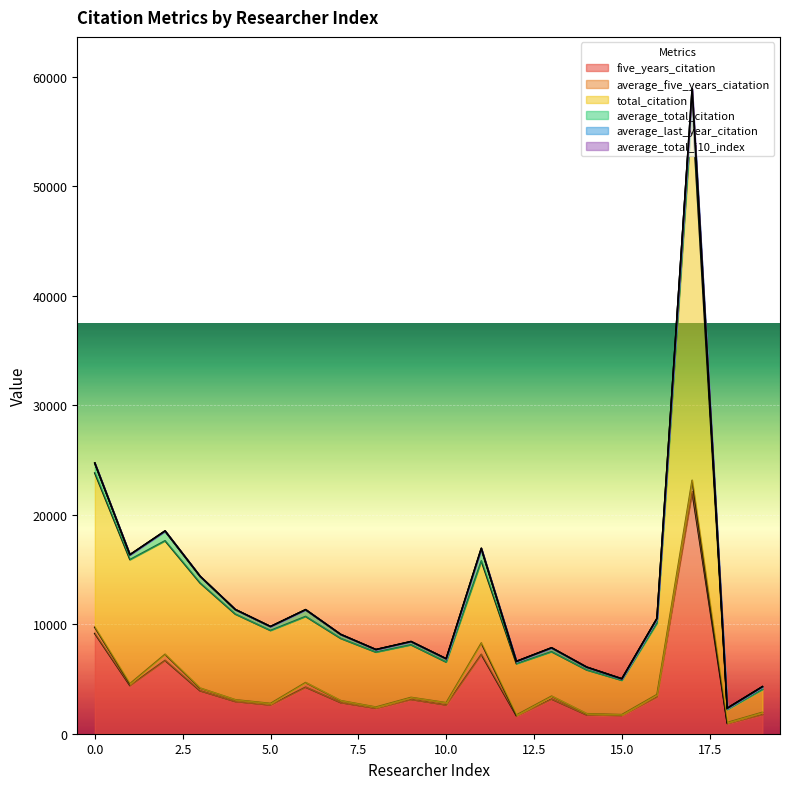

The total_citation series shows 4058.0 at 13. True or false?

True